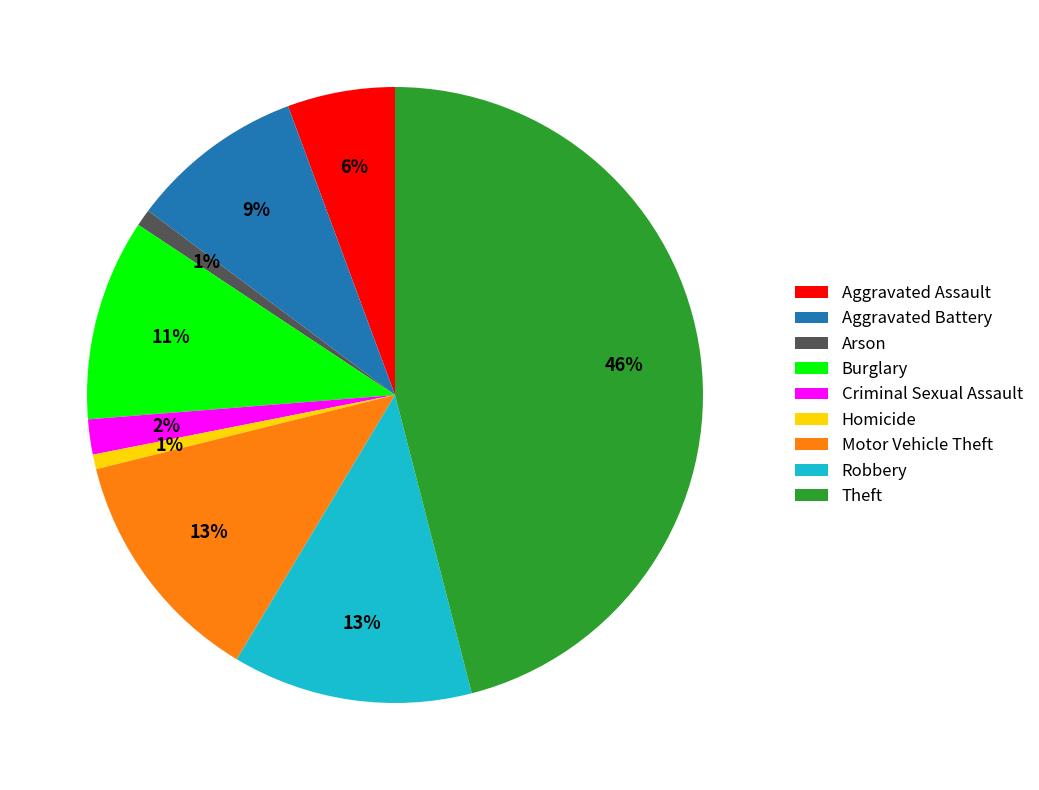

To the nearest percent, what portion does Criminal Sexual Assault represent?

2%